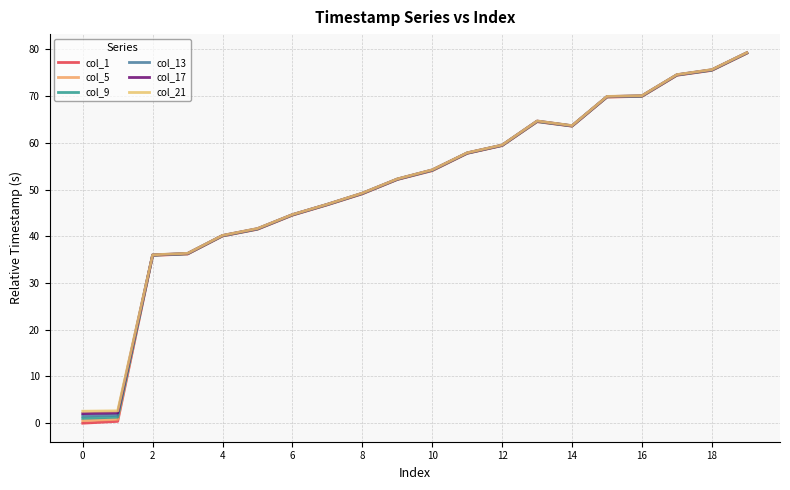

Reading right to left, transcribe all the data shown in this chart.

col_1: 79.2	75.5	74.5	69.9	69.8	63.6	64.5	59.4	57.7	54.0	52.1	49.1	46.7	44.5	41.5	40.1	36.2	35.9	0.4	0.0
col_5: 79.2	75.5	74.5	70.0	69.8	63.6	64.5	59.4	57.8	54.1	52.2	49.1	46.8	44.5	41.5	40.1	36.2	35.9	0.8	0.5
col_9: 79.2	75.6	74.5	70.0	69.8	63.6	64.6	59.5	57.8	54.1	52.2	49.2	46.8	44.6	41.6	40.1	36.3	36.0	1.3	1.0
col_13: 79.2	75.6	74.5	70.0	69.9	63.6	64.6	59.5	57.8	54.2	52.2	49.2	46.8	44.6	41.6	40.1	36.3	36.0	1.7	1.5
col_17: 79.3	75.6	74.6	70.1	69.9	63.7	64.7	59.5	57.8	54.2	52.2	49.2	46.8	44.6	41.6	40.2	36.3	36.0	2.2	2.0
col_21: 79.3	75.7	74.6	70.1	69.9	63.7	64.7	59.5	57.9	54.2	52.3	49.2	46.9	44.7	41.7	40.2	36.3	36.0	2.6	2.6